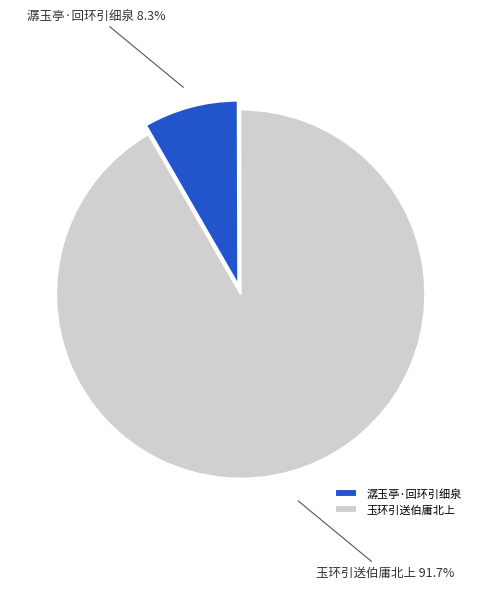

Which has a higher value, 潺玉亭·回环引细泉 or 玉环引送伯庸北上?

玉环引送伯庸北上